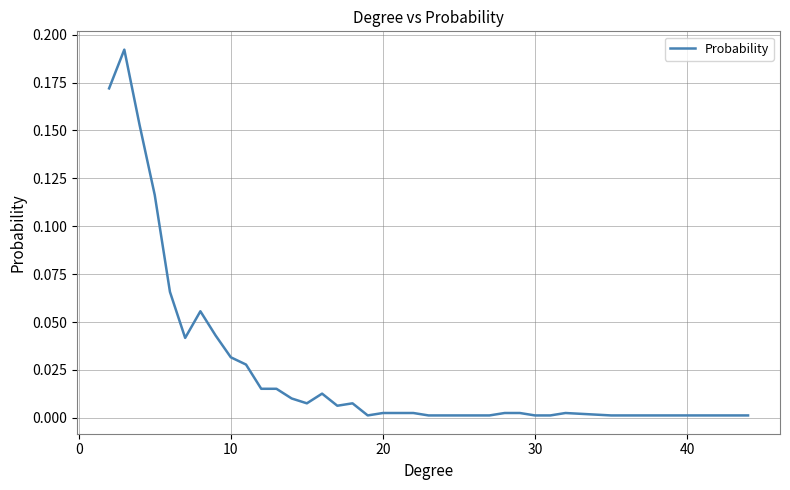

Is this an area chart (filled region under the line)?

No